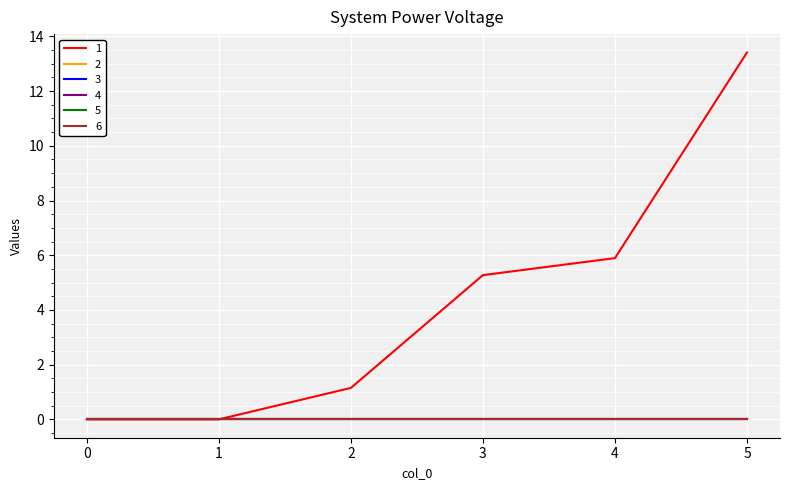

What is the total value across all series at 2?

1.1